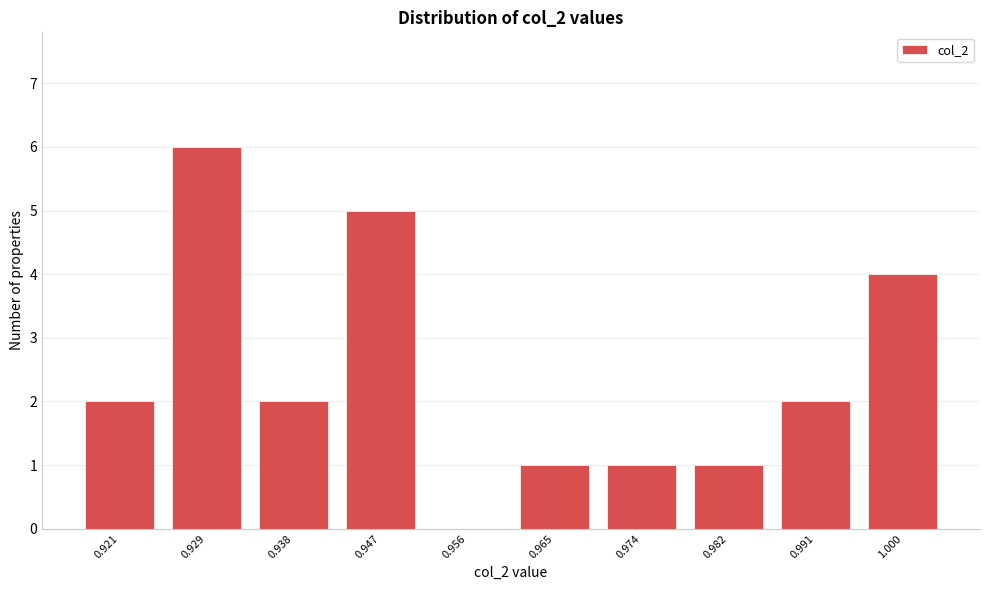

Reading left to right, what are all the values shown in this chart?

0.921=2	0.929=6	0.938=2	0.947=5	0.956=0	0.965=1	0.974=1	0.982=1	0.991=2	1.000=4